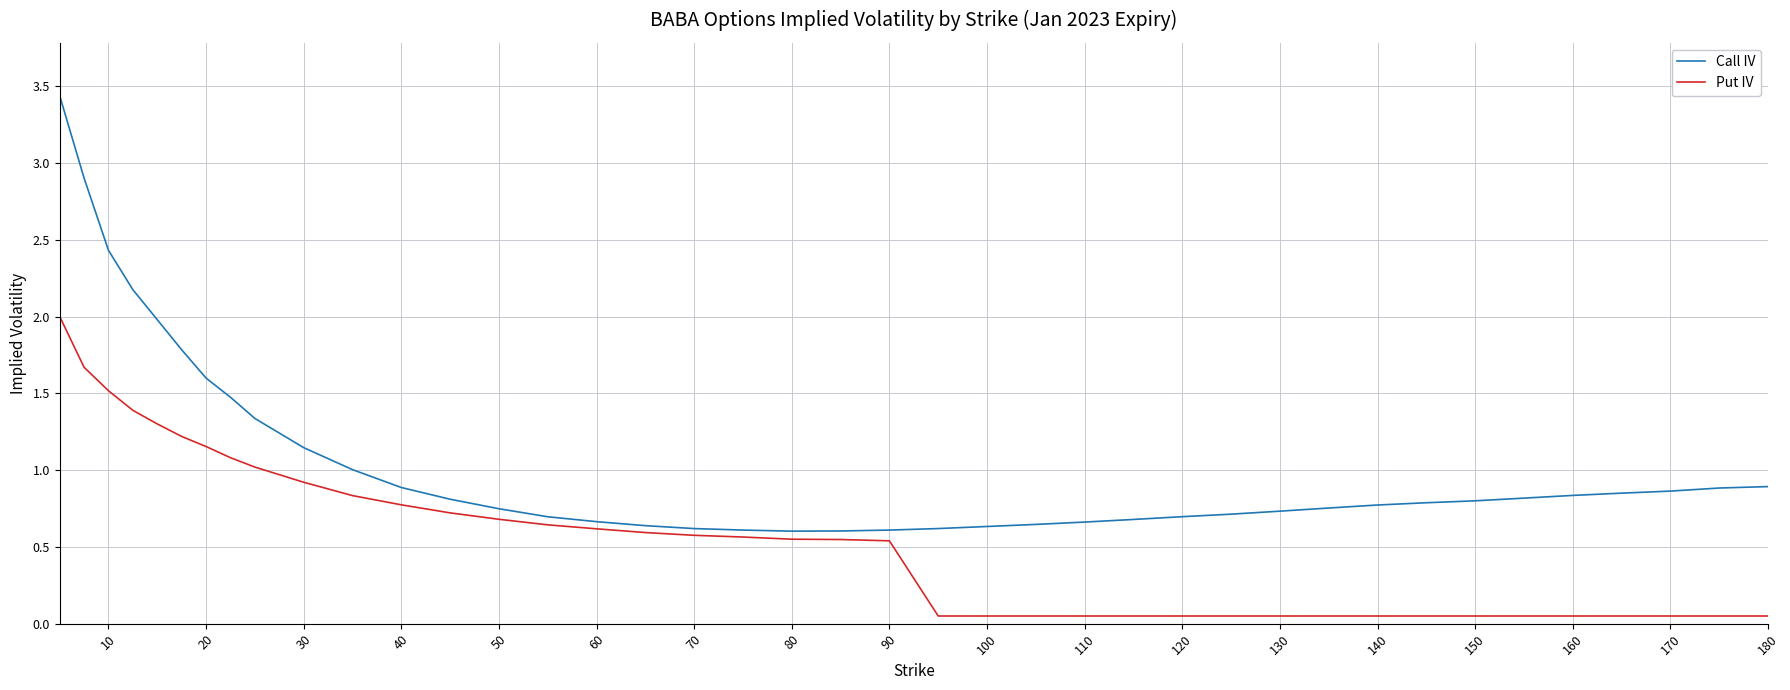

What is the difference between the maximum and minimum values in the Call IV series?

2.8